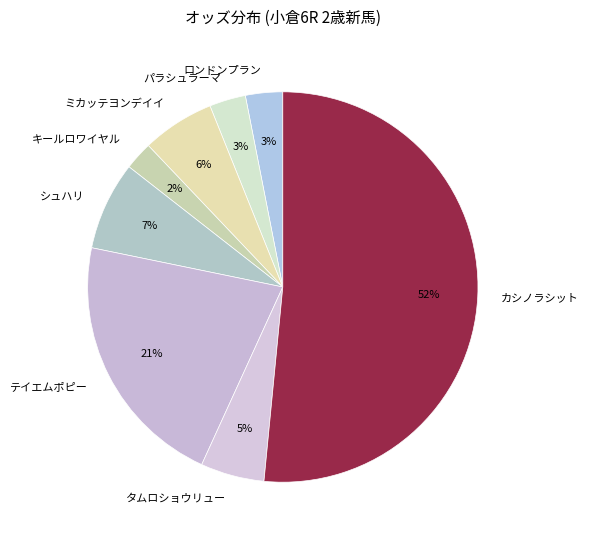

To the nearest percent, what is the difference between the パラシュラーマ and カシノラシット slice percentages?

49%